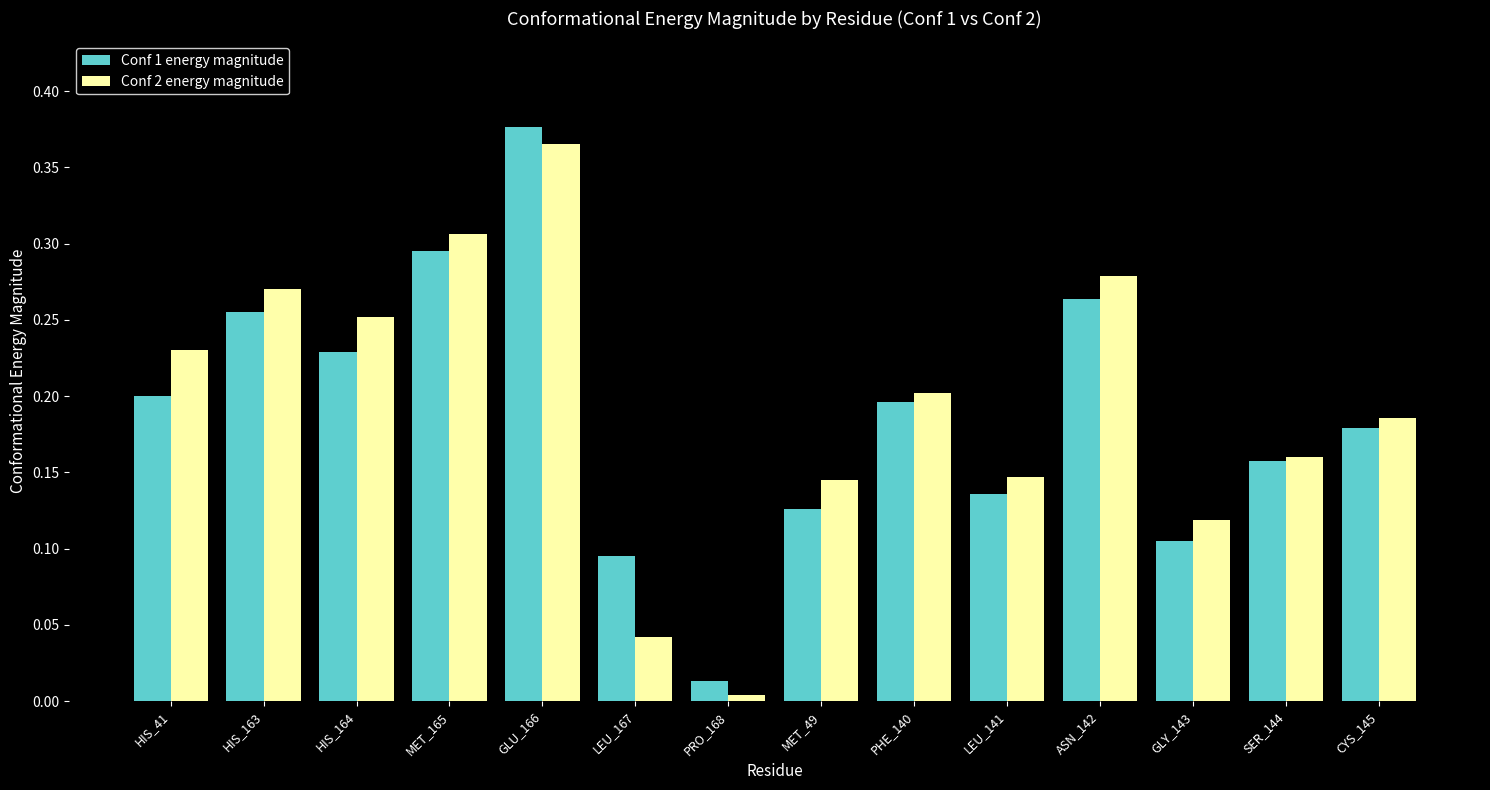

Is the value of Conf 1 energy magnitude at MET_49 greater than the value of Conf 2 energy magnitude at MET_165?

No